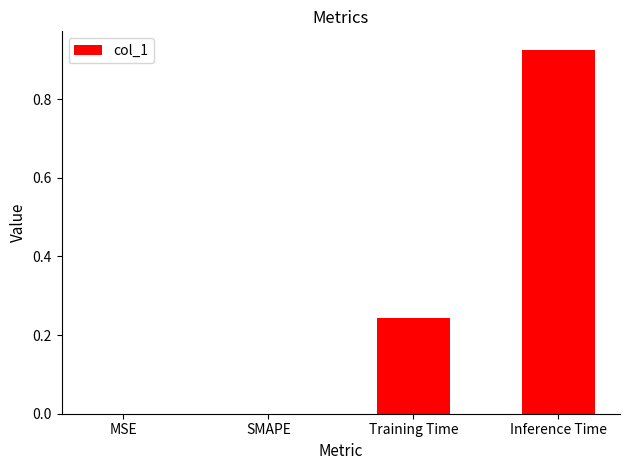

What is the change in value from MSE to Training Time?

+0.2